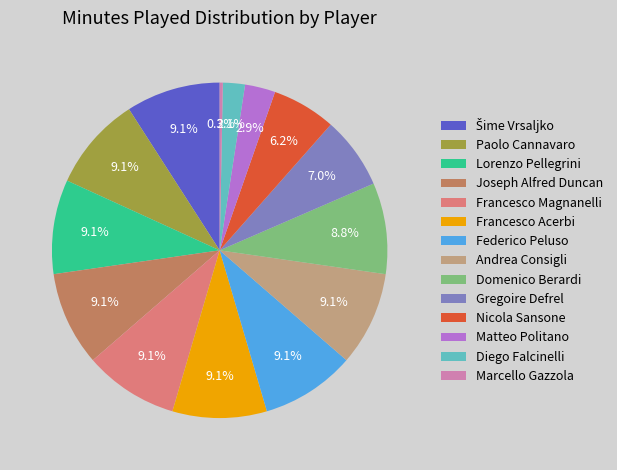

True or false: Andrea Consigli accounts for 1% of the total.

False